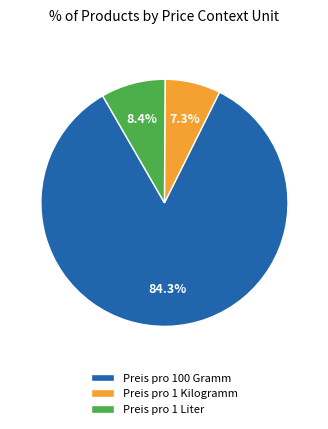

Count the number of slices in the pie.

3